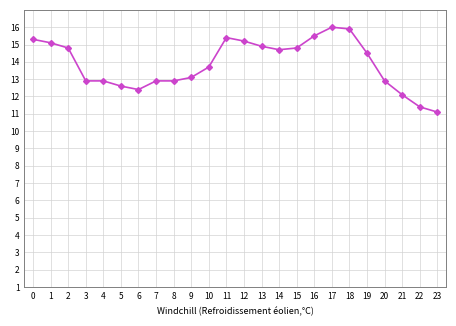

True or false: the data shows 15.5 at 16.

True